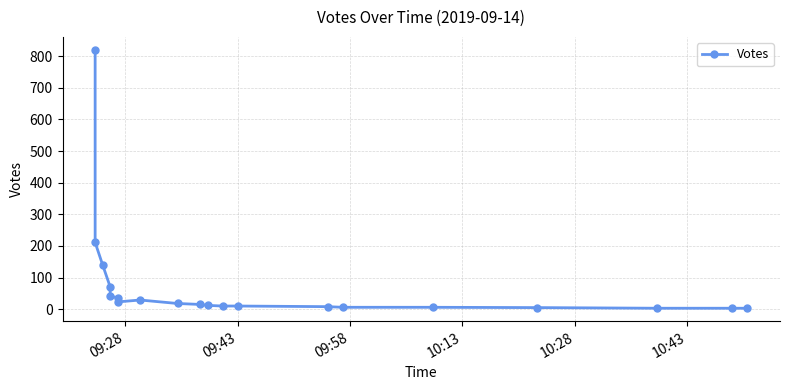

What is the sum of all values?

1470